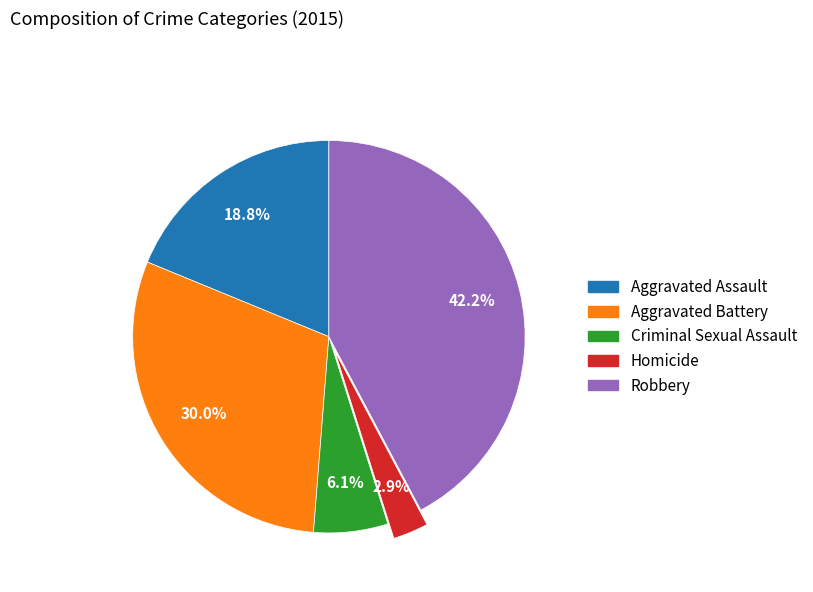

Which slice is the smallest?

Homicide